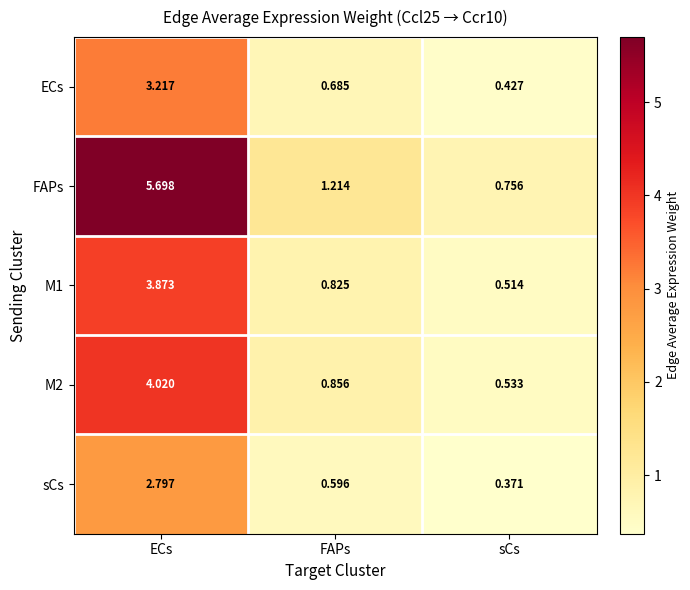

Count the number of categories in the chart.

3